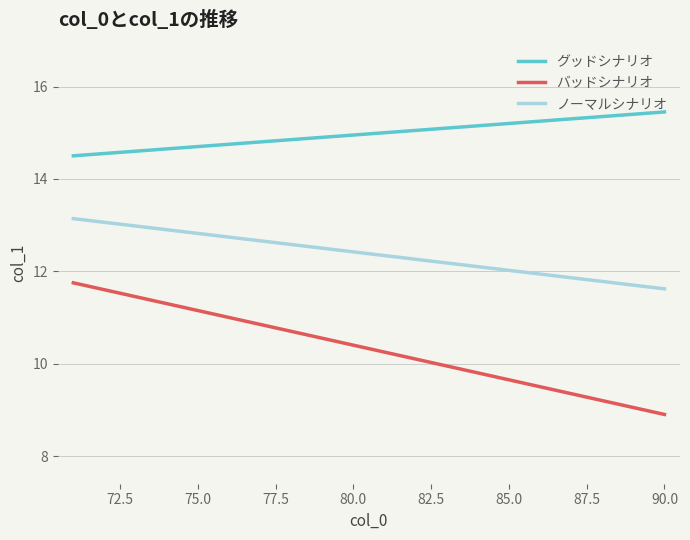

What is the lowest value of the バッドシナリオ series?

8.9